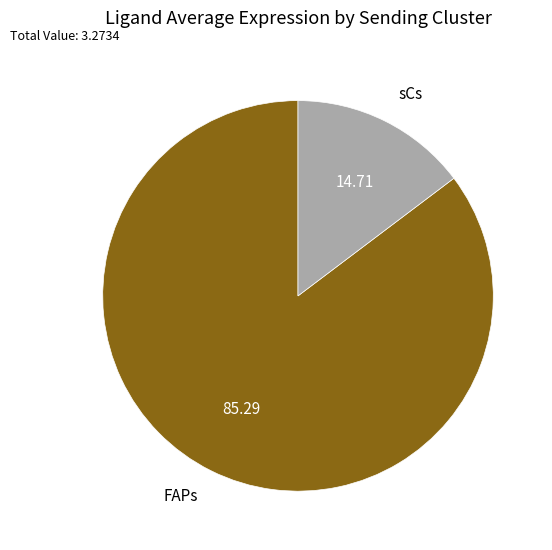

Between FAPs and sCs, which is larger?

FAPs